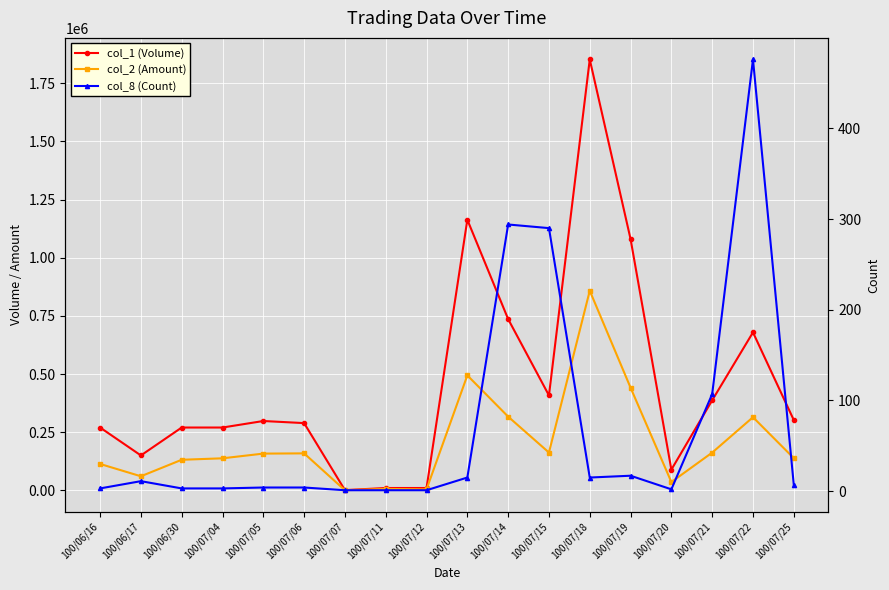

True or false: col_1 (Volume) and col_2 (Amount) intersect in this chart.

False